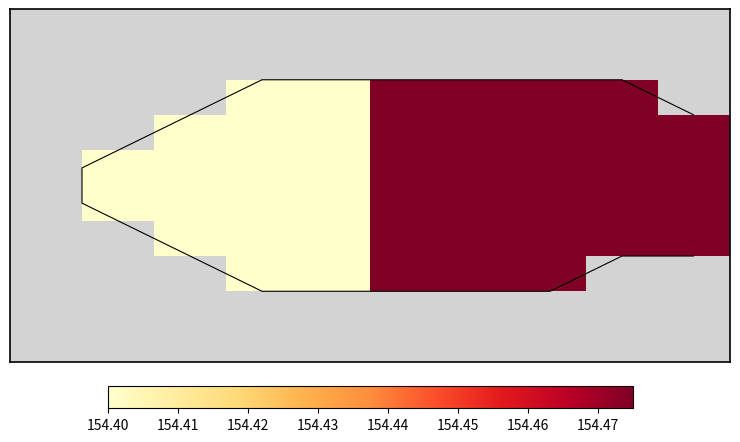

What is the difference between the highest and lowest values at 154.45?

0.1